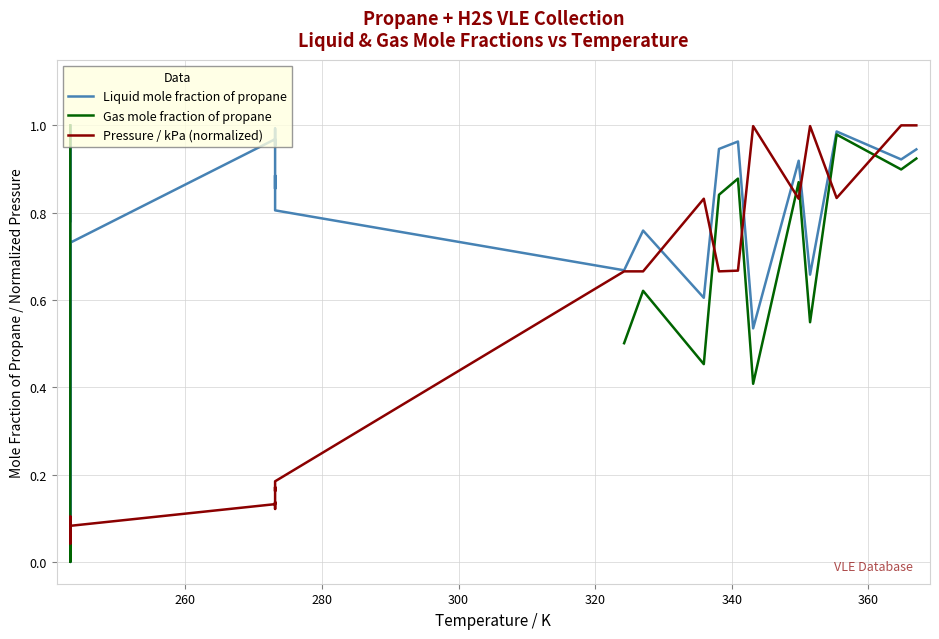

True or false: Liquid mole fraction of propane has more than 0 points higher than both neighbors.

True